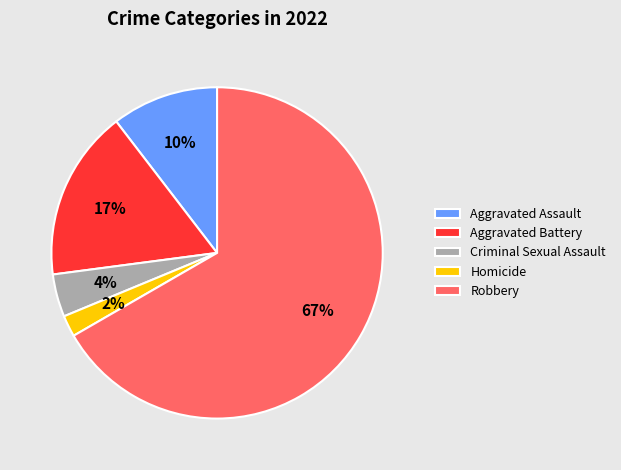

How many slices are in this pie chart?

5